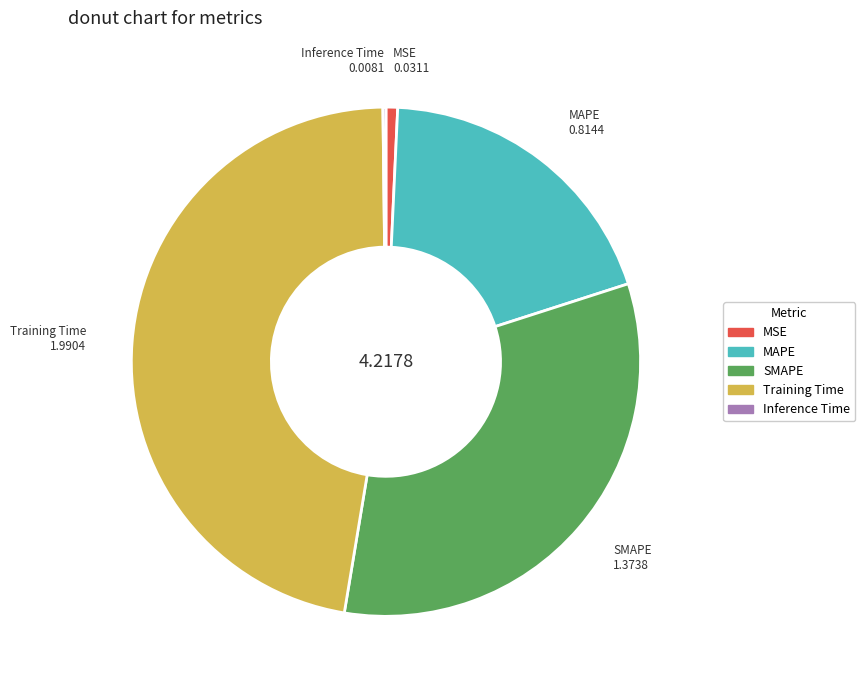

Do Training Time and MAPE together represent more than half of the pie?

Yes